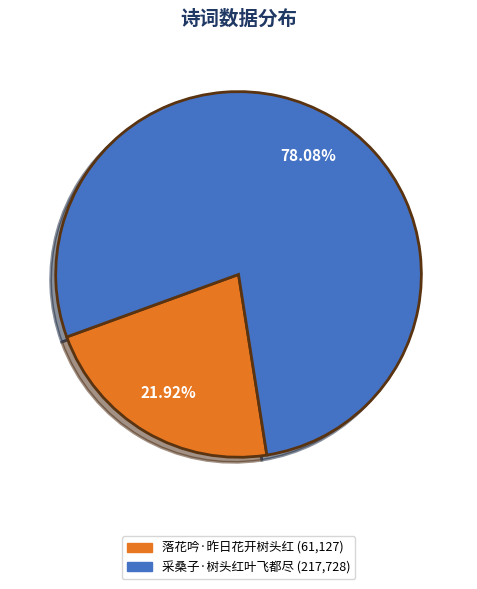

To the nearest percent, what portion does 采桑子·树头红叶飞都尽 represent?

78%